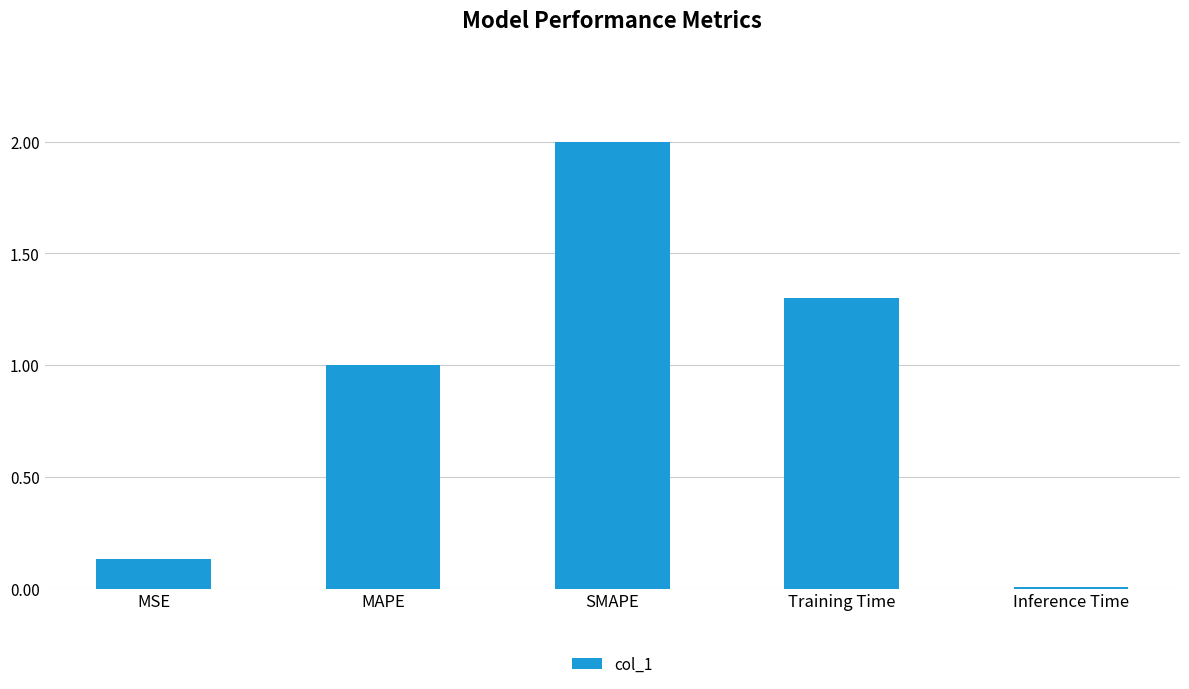

Approximately how many times larger is the value at SMAPE compared to Training Time?

1.5